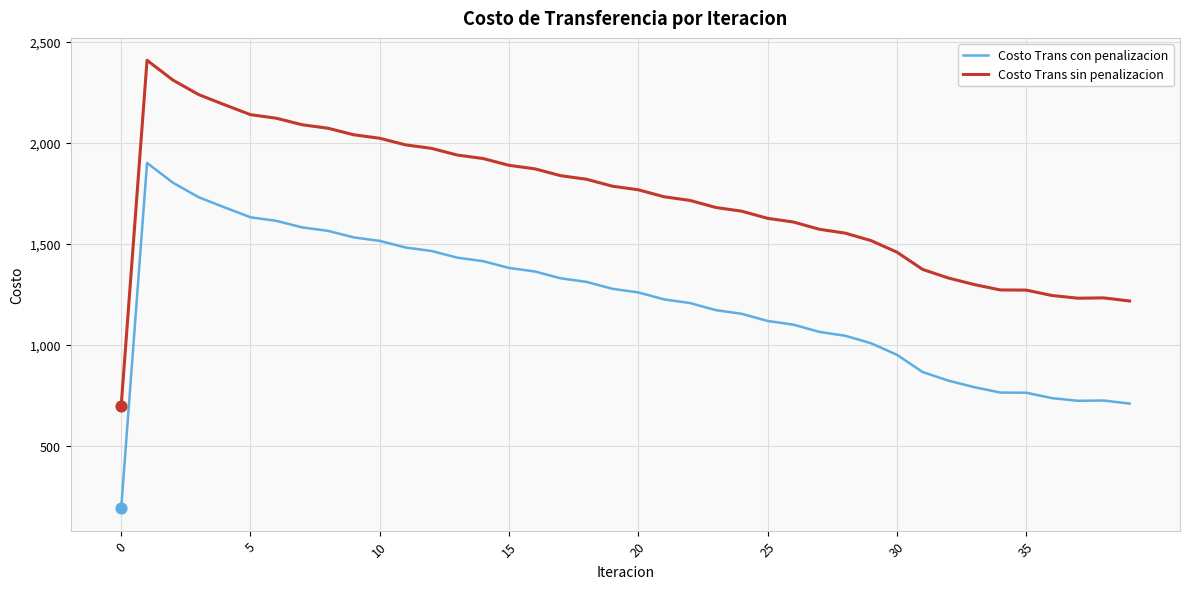

True or false: Costo Trans con penalizacion and Costo Trans sin penalizacion cross at least once.

False